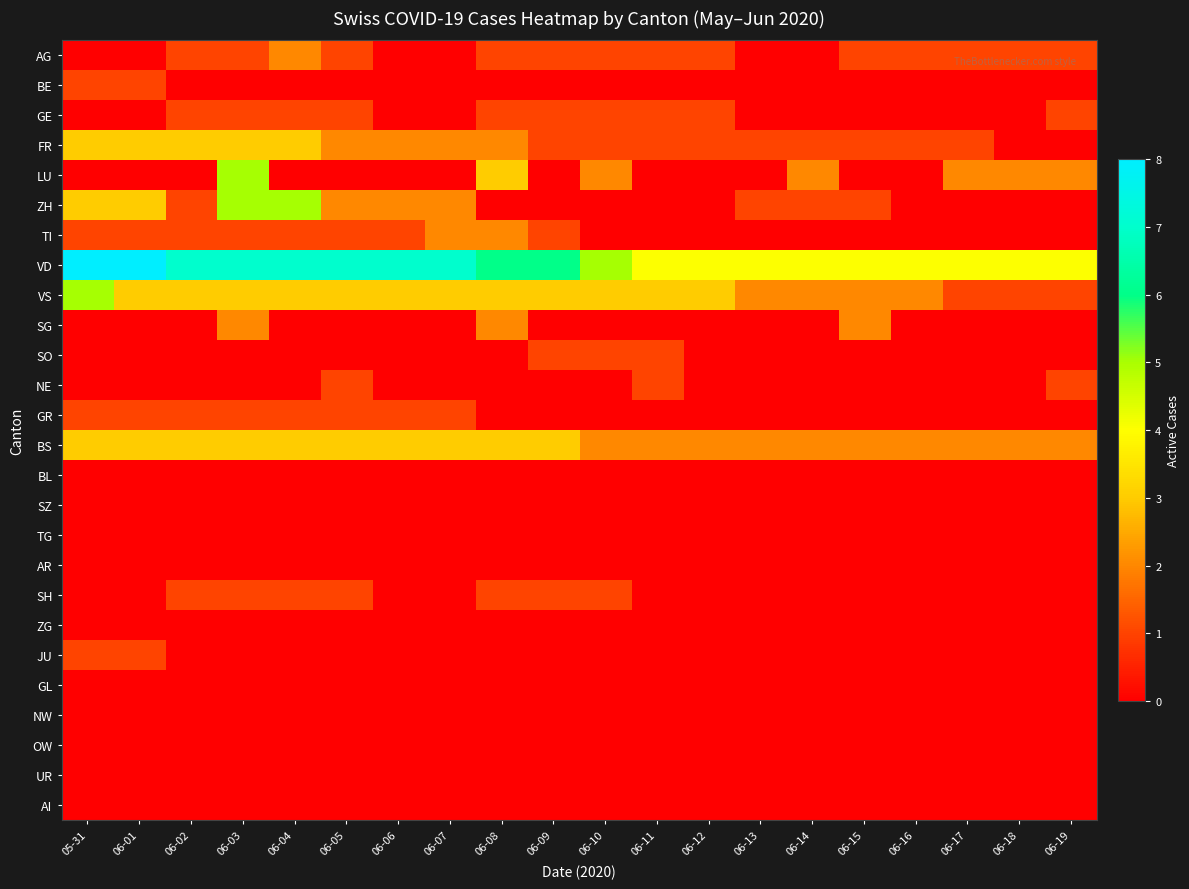

List the series in order of their peak value, lowest first.

BL, SZ, TG, AR, ZG, GL, NW, OW, UR, AI, BE, GE, SO, NE, GR, SH, JU, AG, TI, SG, FR, BS, LU, ZH, VS, VD